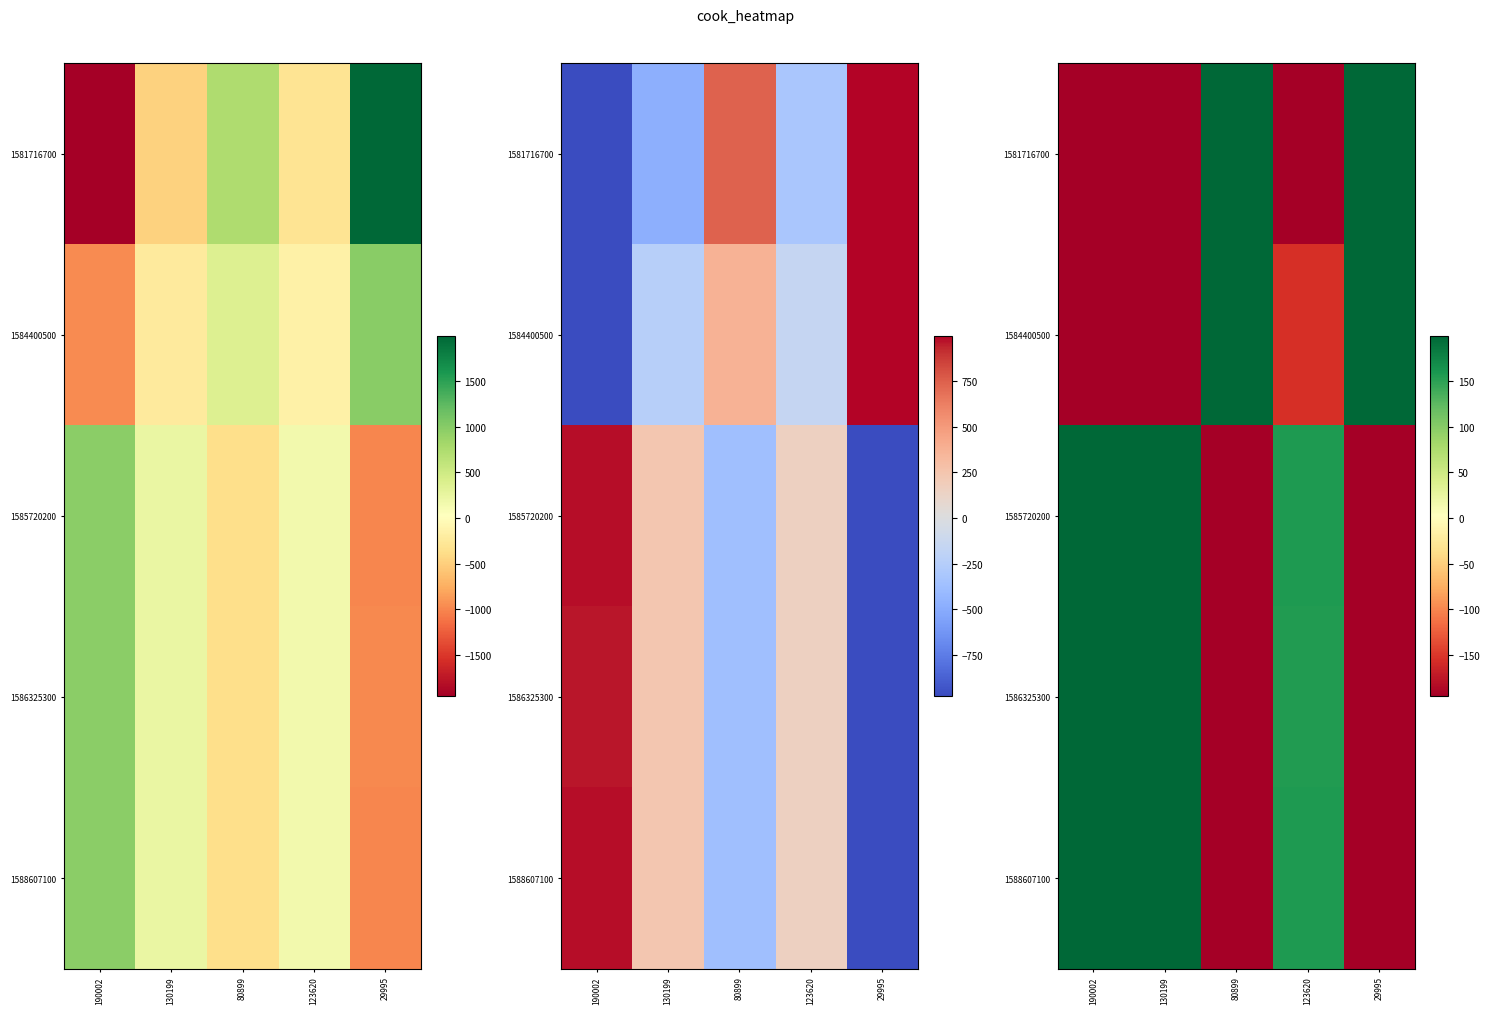

At which category does the chart reach its minimum across all series?

190002